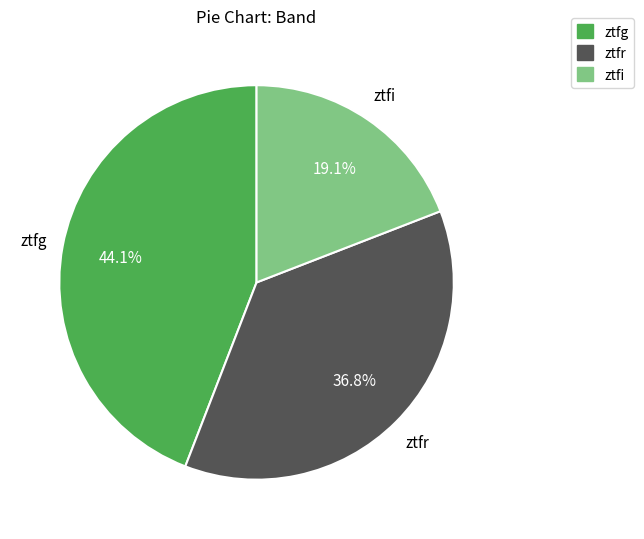

To the nearest percent, what portion does ztfr represent?

37%